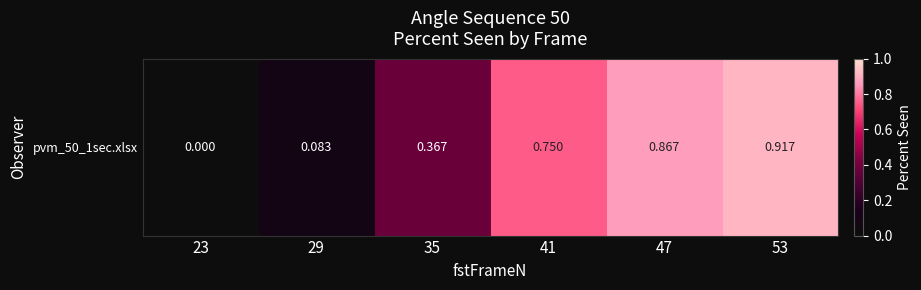

Read the value at 41.

0.8